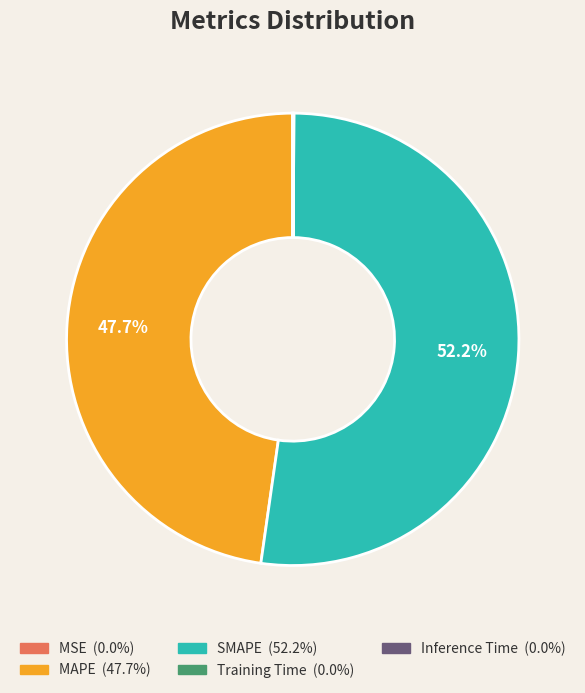

What is the largest slice in the pie chart?

SMAPE